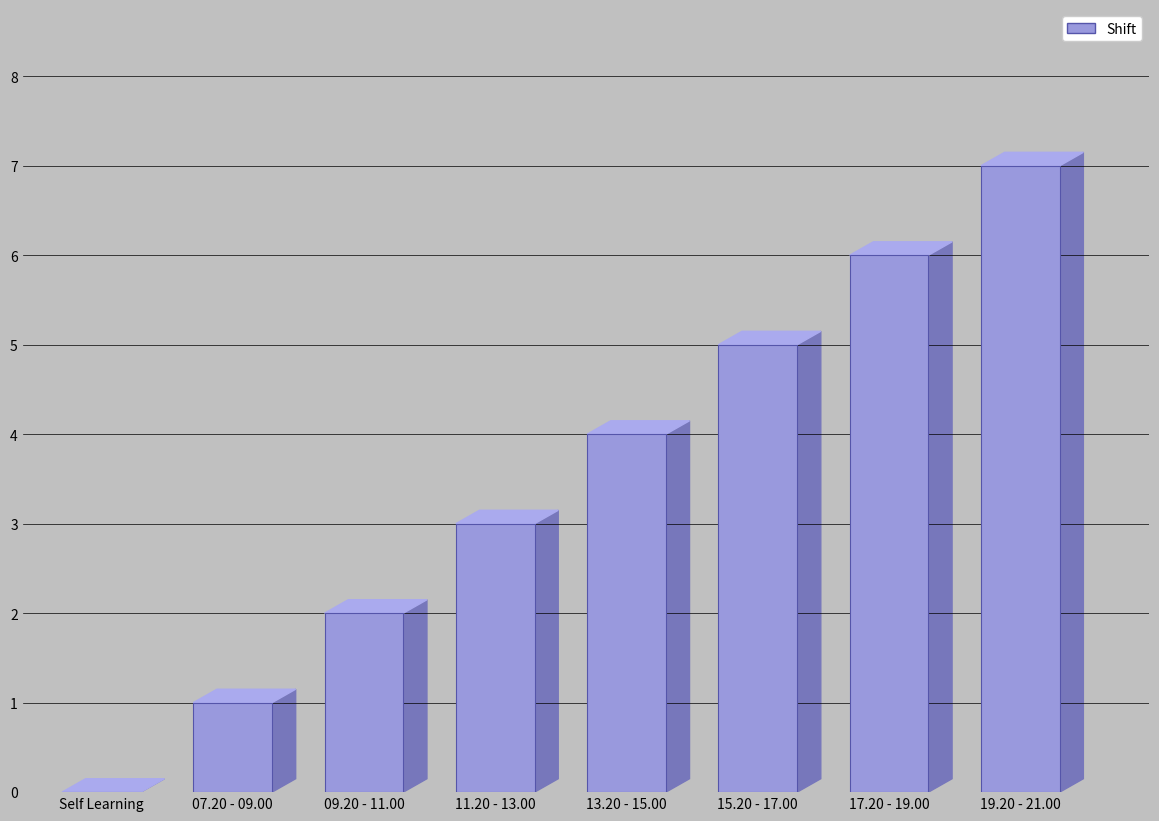

What is the label of the 7th bar from the right?

07.20 - 09.00